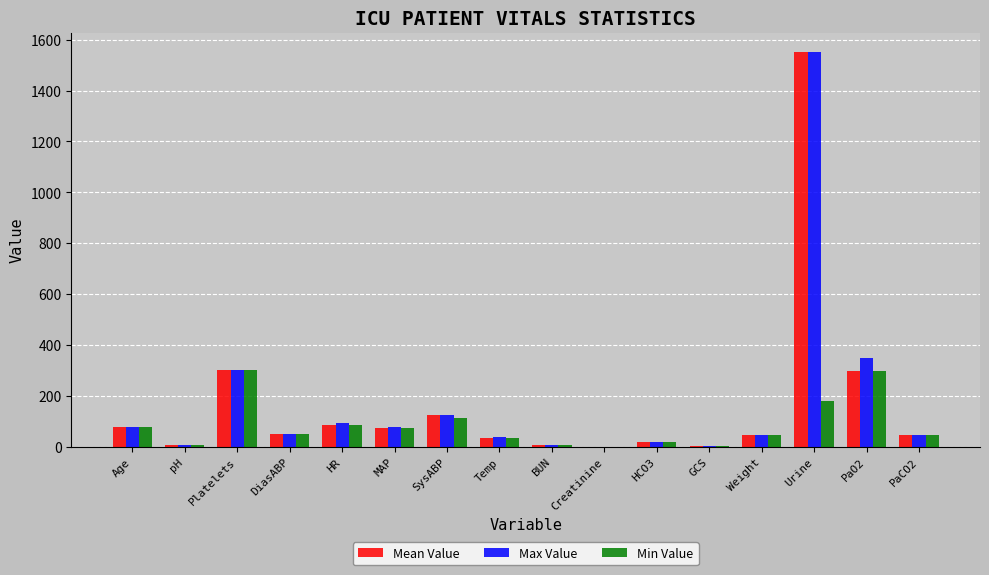

What is the maximum value for Min Value?

303.0